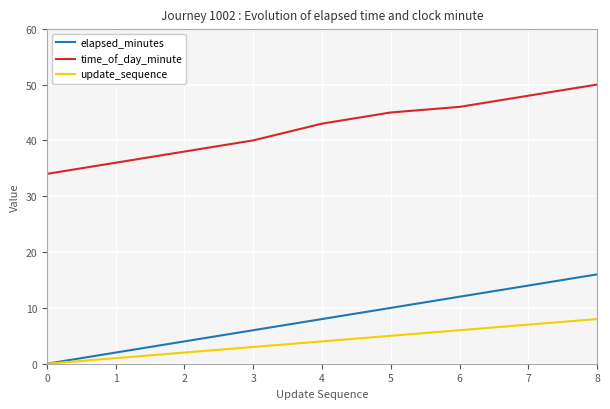

The time_of_day_minute series shows 50 at 8. True or false?

True